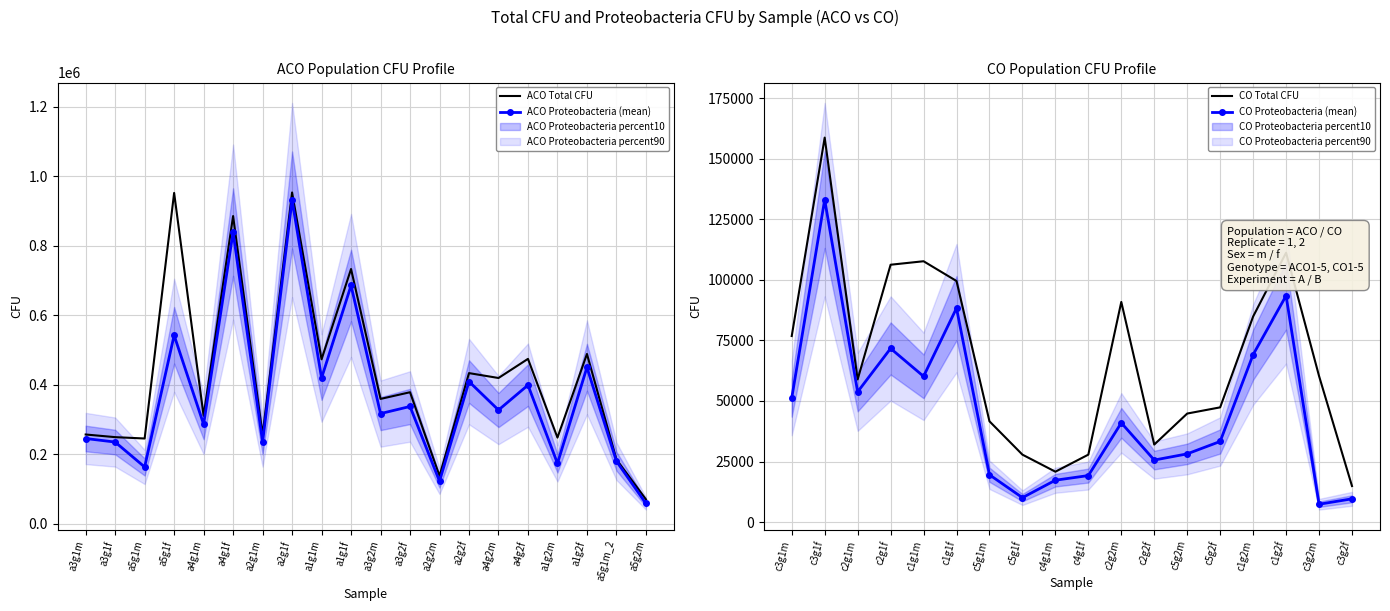

What is the sum of the ACO Total CFU values at a3g2f and a4g1m?

689920